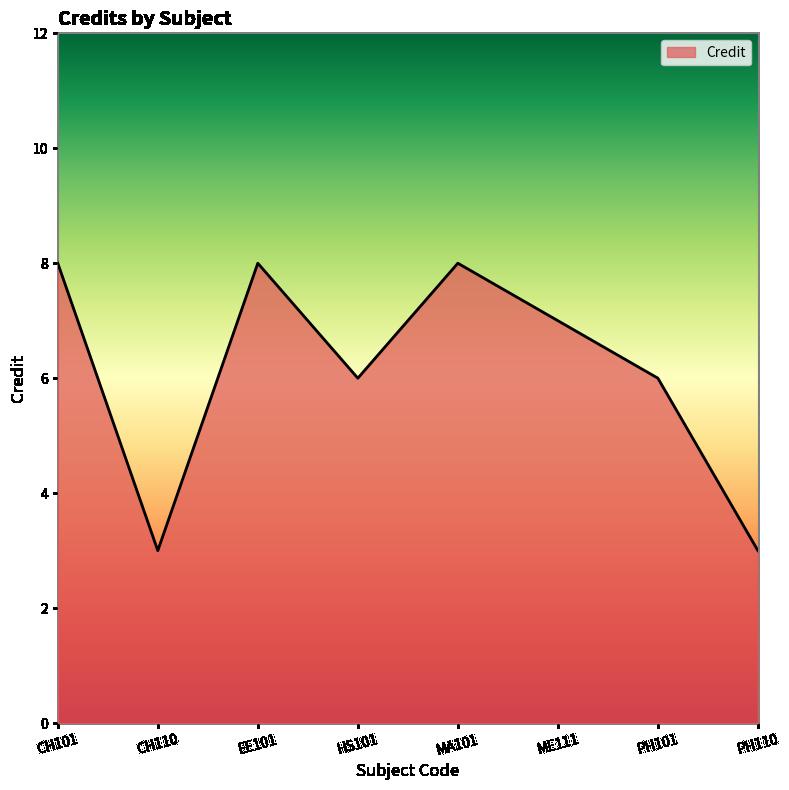

True or false: the data shows 12 at EE101.

False